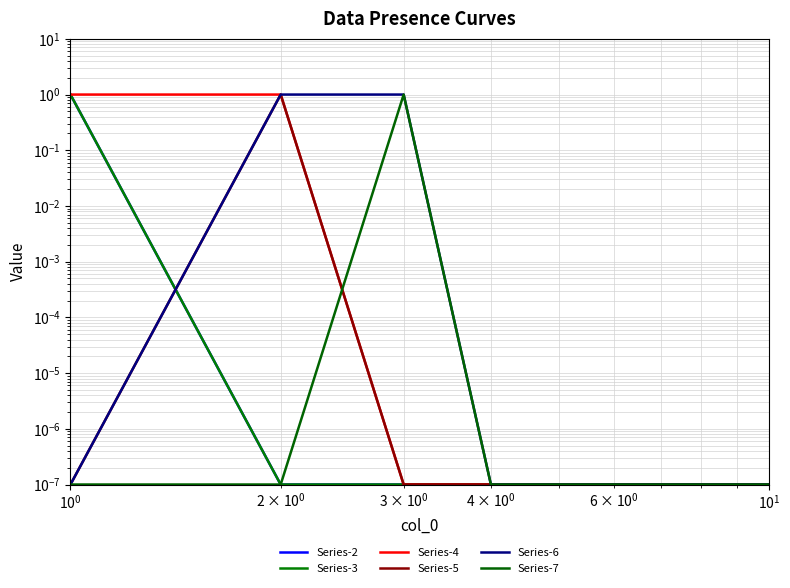

What is the difference between the maximum and minimum values in the Series-4 series?

1.0